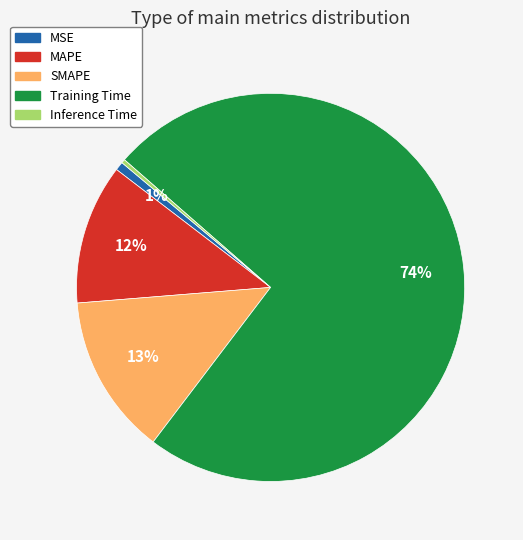

To the nearest percent, what is the combined percentage of Inference Time and Training Time?

74%